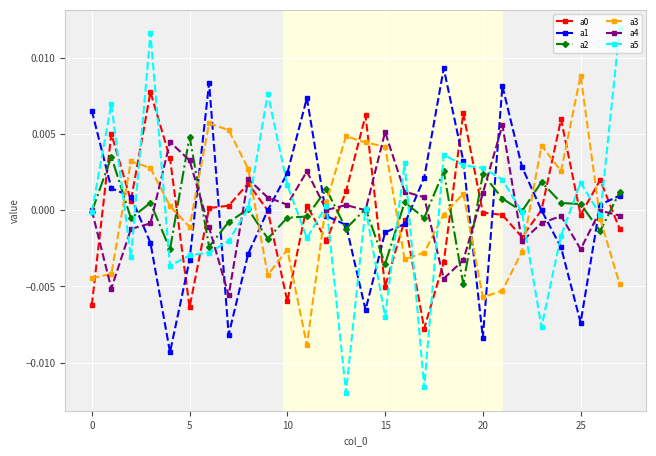

Which series has the widest spread of values?

a5